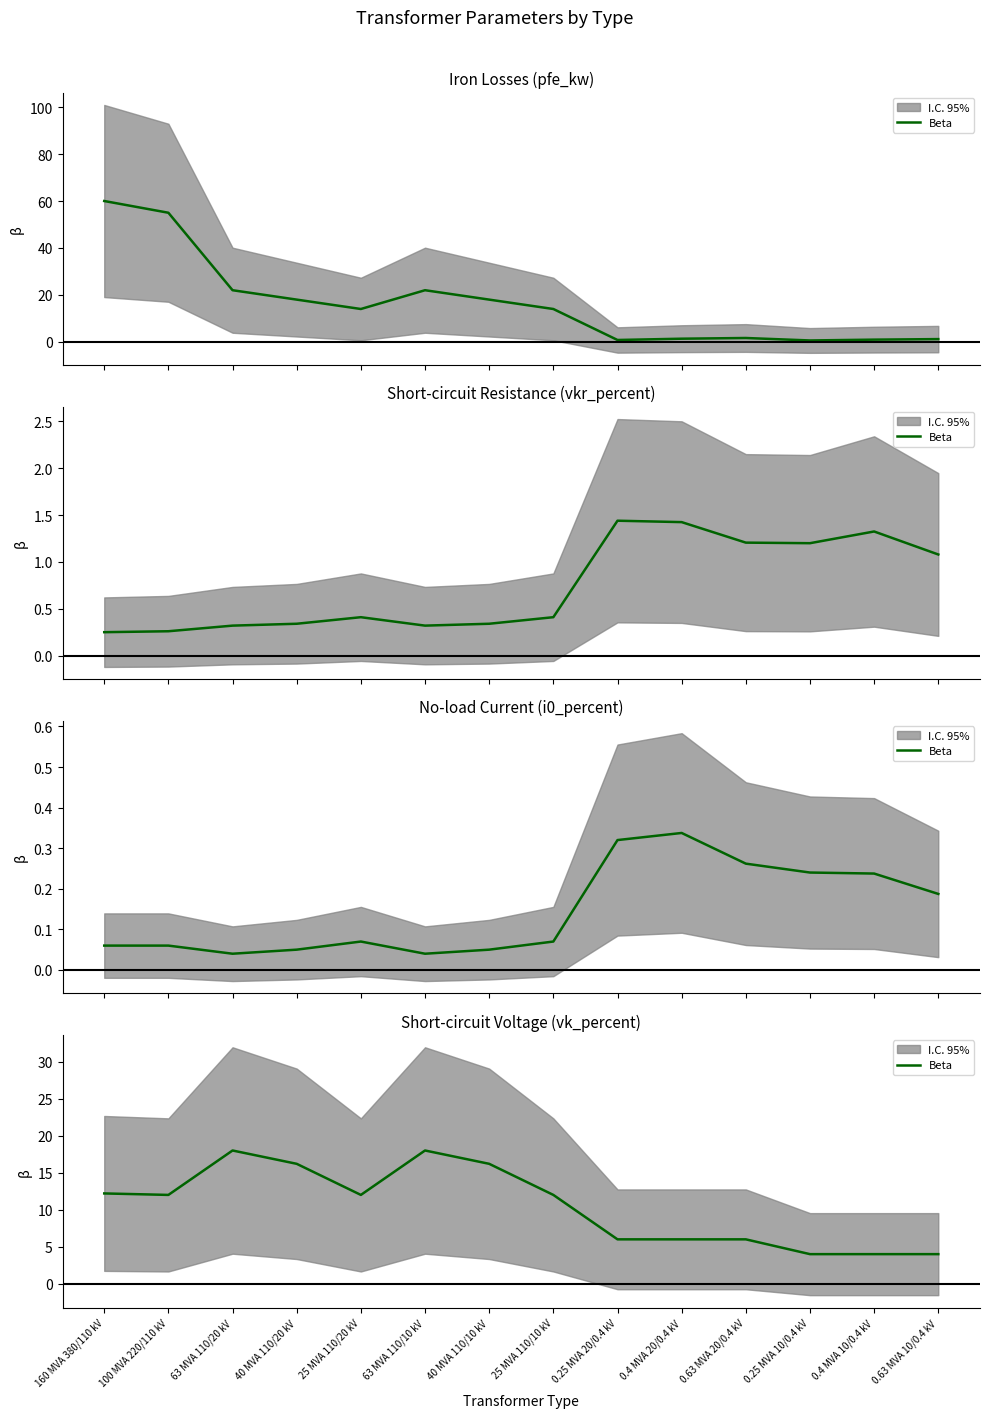

Count the number of categories in the chart.

14